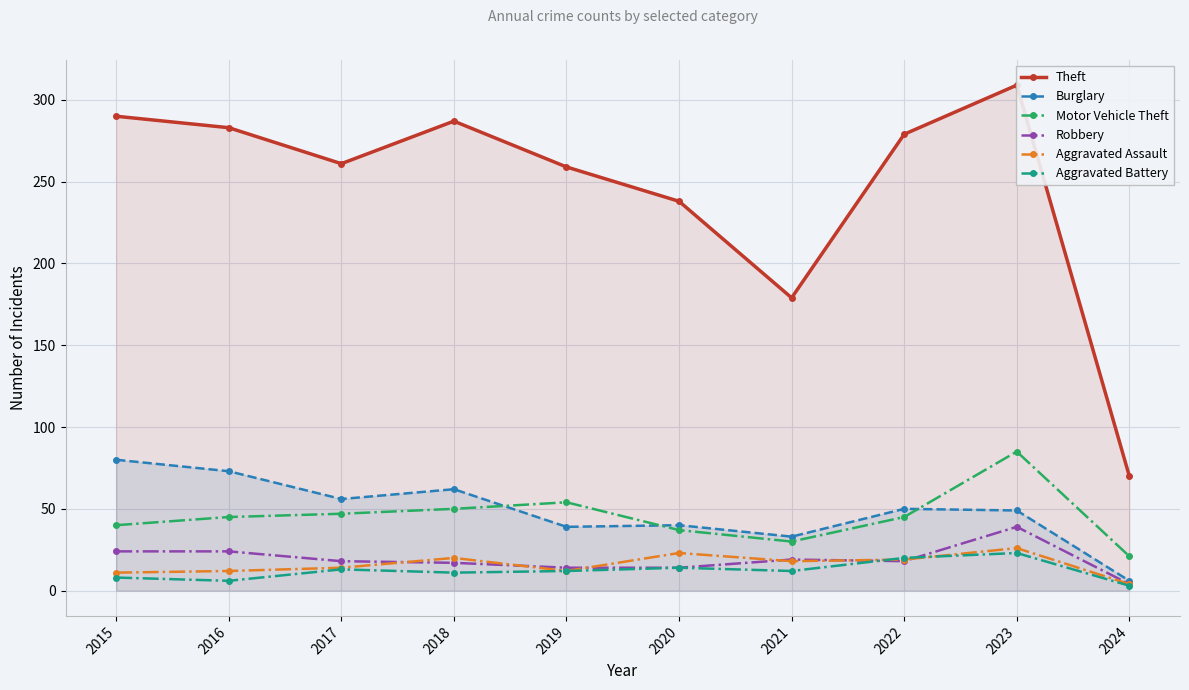

Which series has the widest spread of values?

Theft